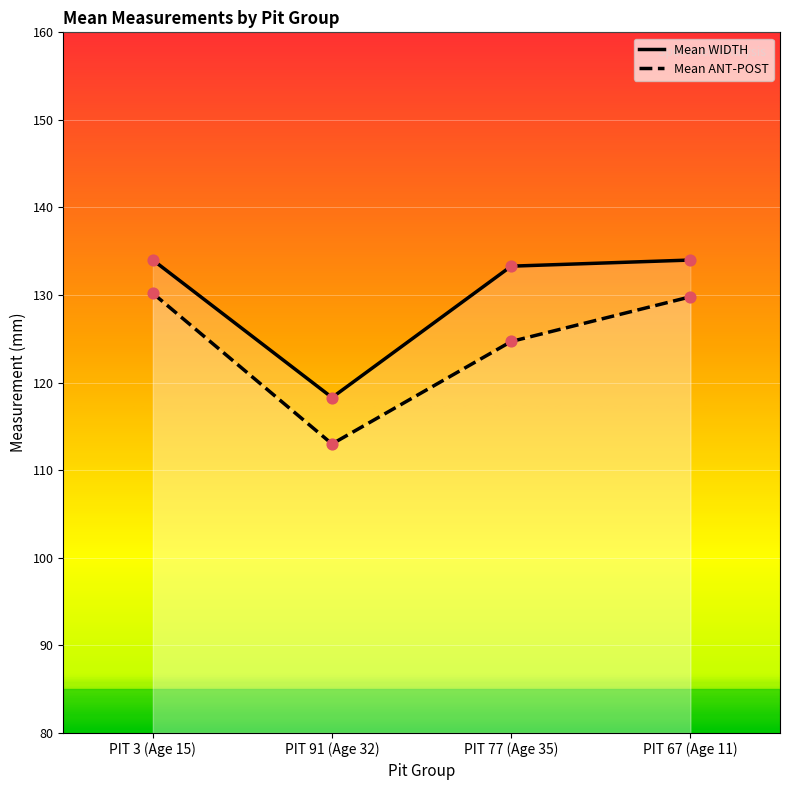

At how many categories does at least one series exceed 120?

3